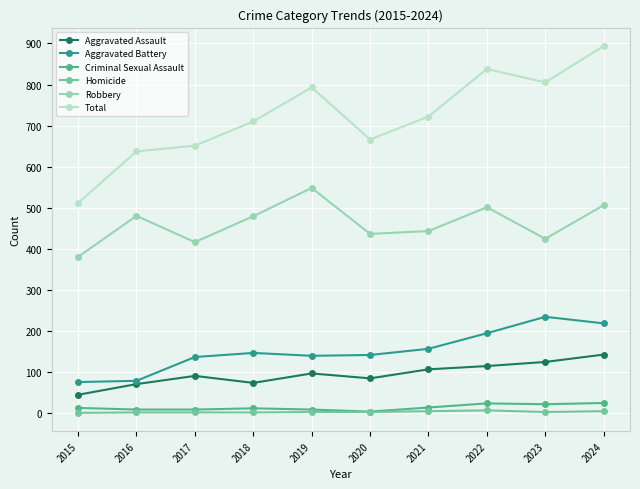

How many data points in Criminal Sexual Assault are less than 12?

5